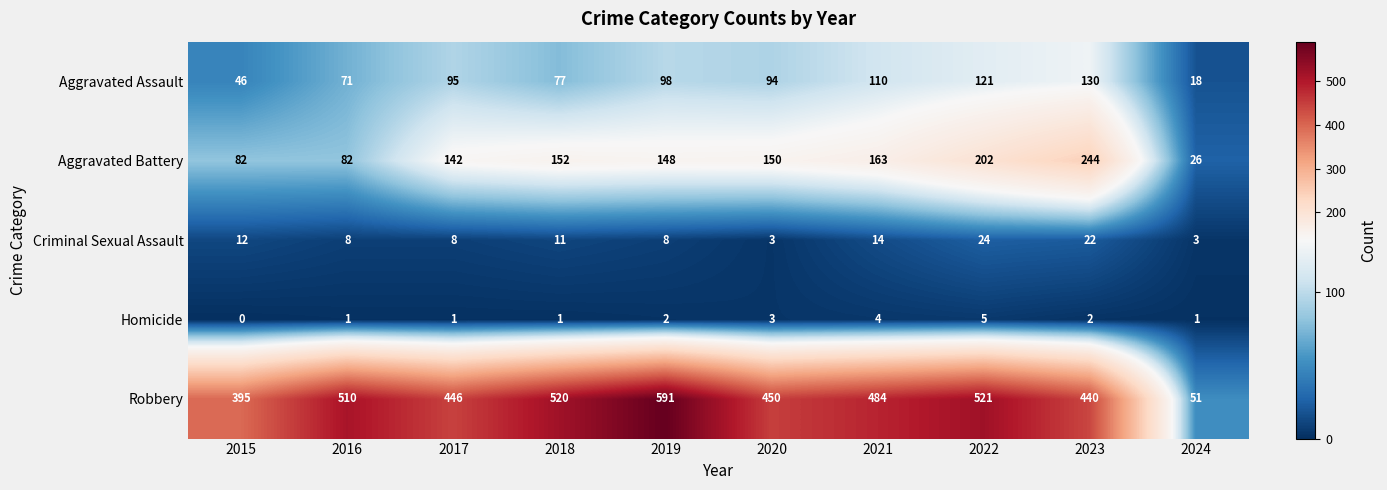

The value of Aggravated Assault at 2024 is 18. True or false?

True